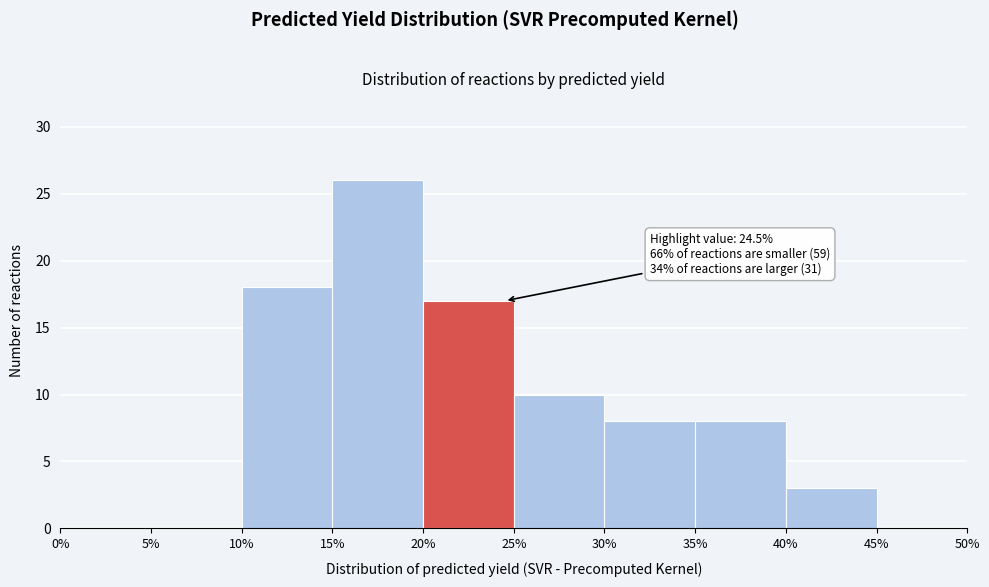

Over which range of the x-axis is the bar tallest?

15% to 20%